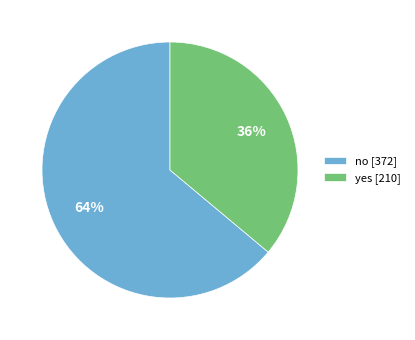

To the nearest percent, what is the difference between the yes and no slice percentages?

28%